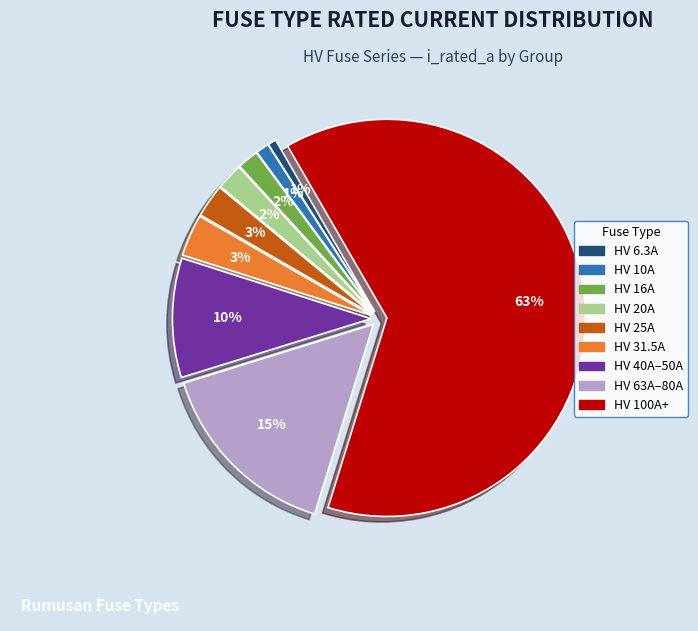

To the nearest percent, what is the average slice percentage?

11%